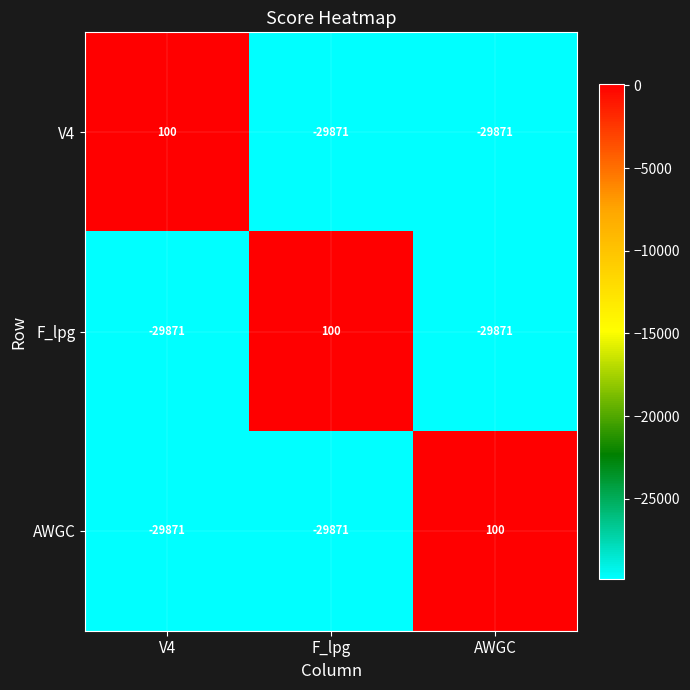

How many negative values does the F_lpg series have?

2